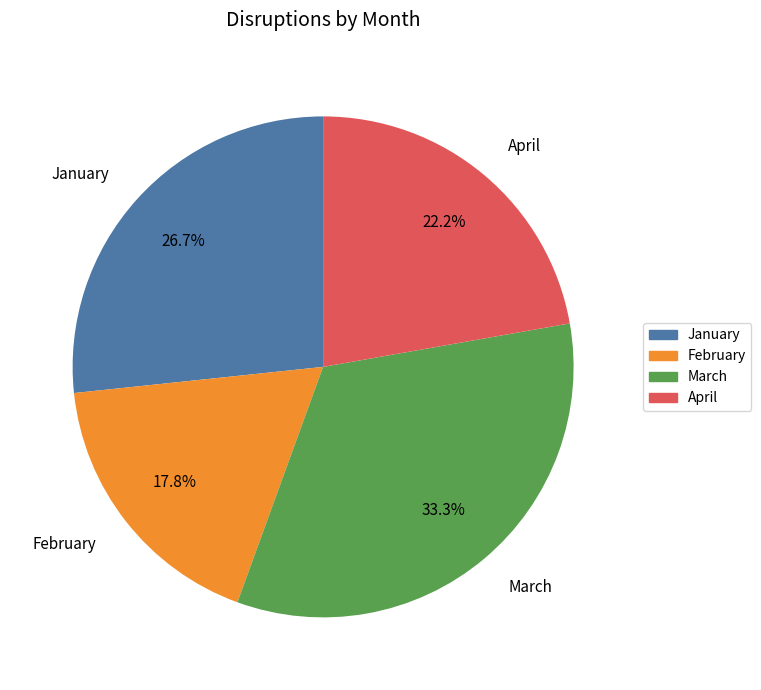

Rank the categories by value from lowest to highest.

February, April, January, March